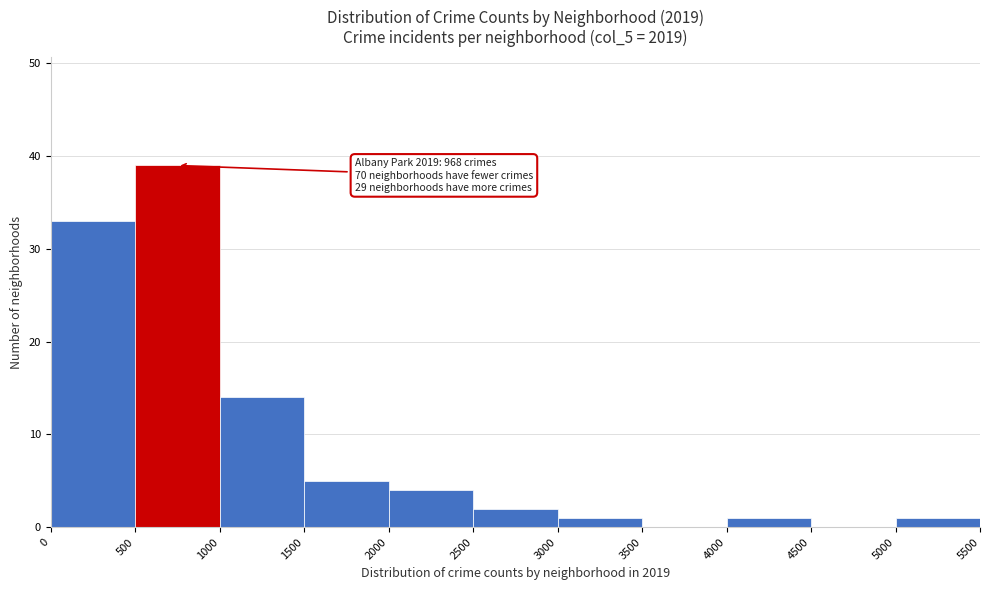

Which range on the x-axis has the tallest bar?

500 to 1000